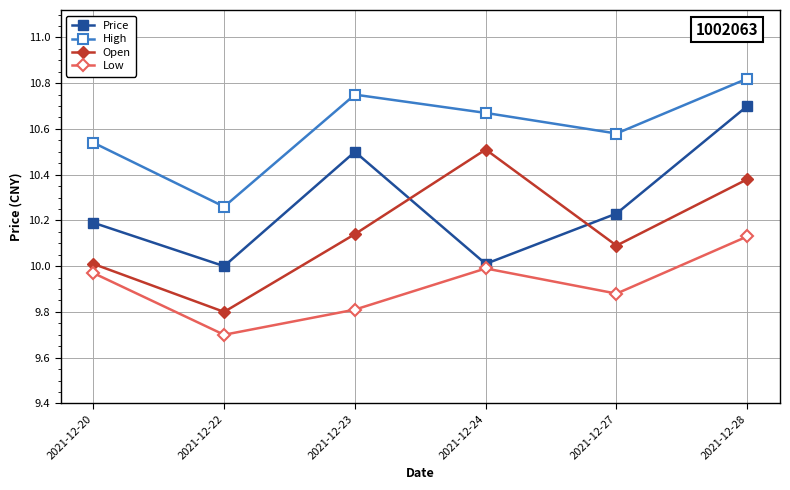

True or false: Price and Low intersect in this chart.

False